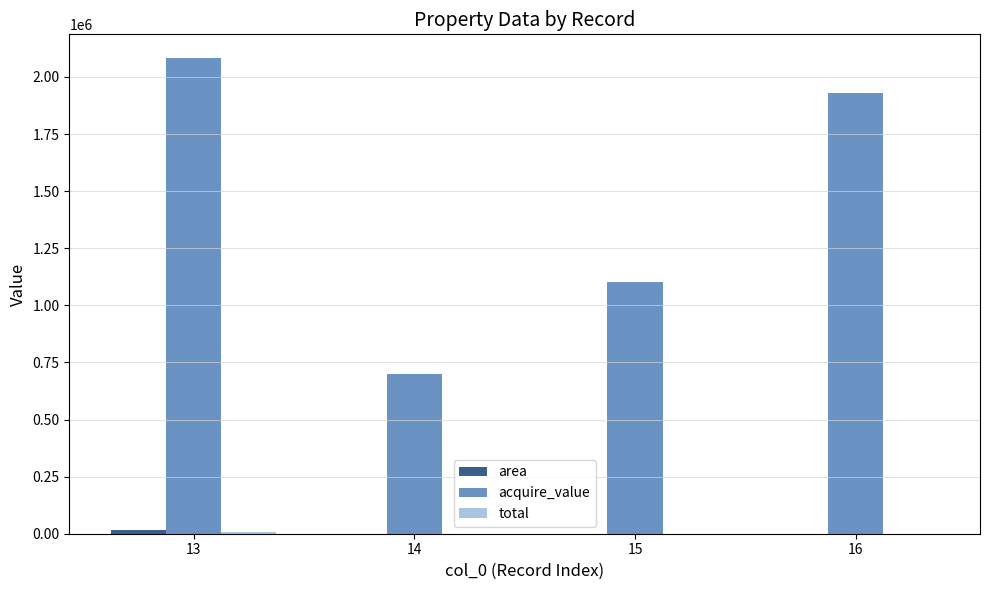

The value of acquire_value at 14 is 916824.4. True or false?

False